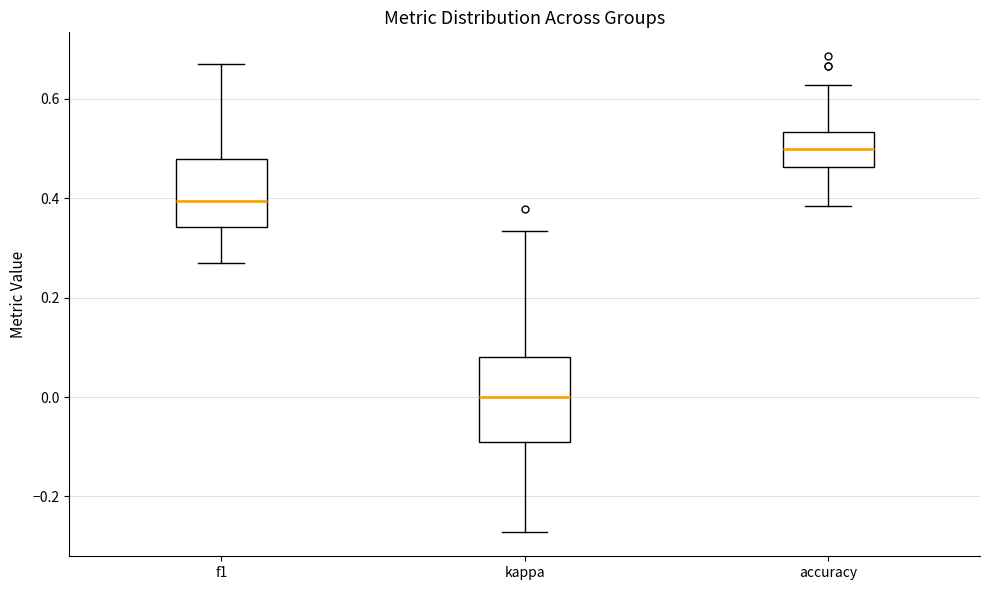

Reading left to right, transcribe this box plot: for each box, give where its median line is, the range the box spans, and where its two whiskers end, as read against the y-axis. The values are not printed on the chart, so give them approximately, as read against the axis.

f1: median 0.40, box 0.34 to 0.48, whiskers 0.28 to 0.66
kappa: median 0.00, box -0.08 to 0.08, whiskers -0.28 to 0.34
accuracy: median 0.50, box 0.46 to 0.54, whiskers 0.38 to 0.62